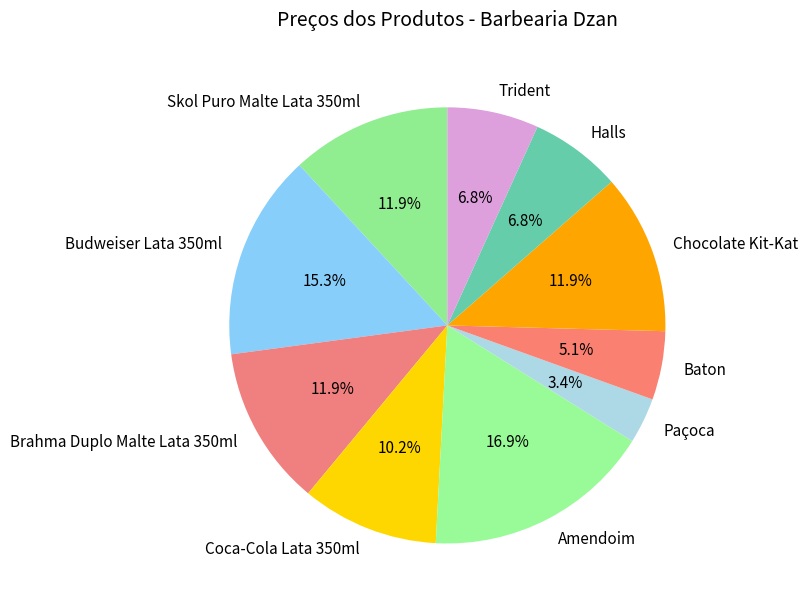

The Skol Puro Malte Lata 350ml slice represents 12% of the pie. True or false?

True